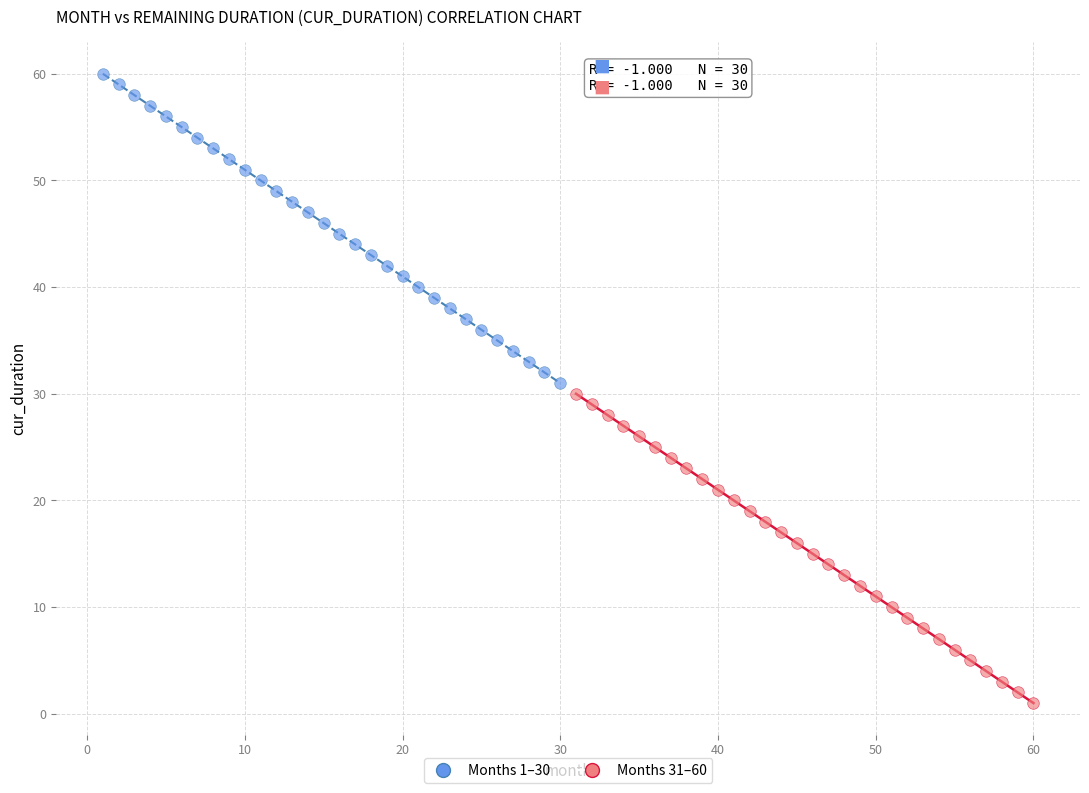

Which series contains the highest Y value?

Months 1–30